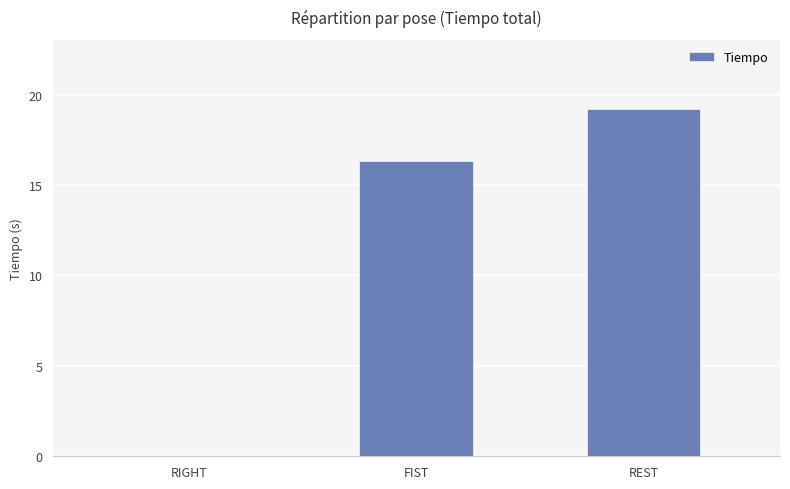

The value at REST is 19.2. True or false?

True